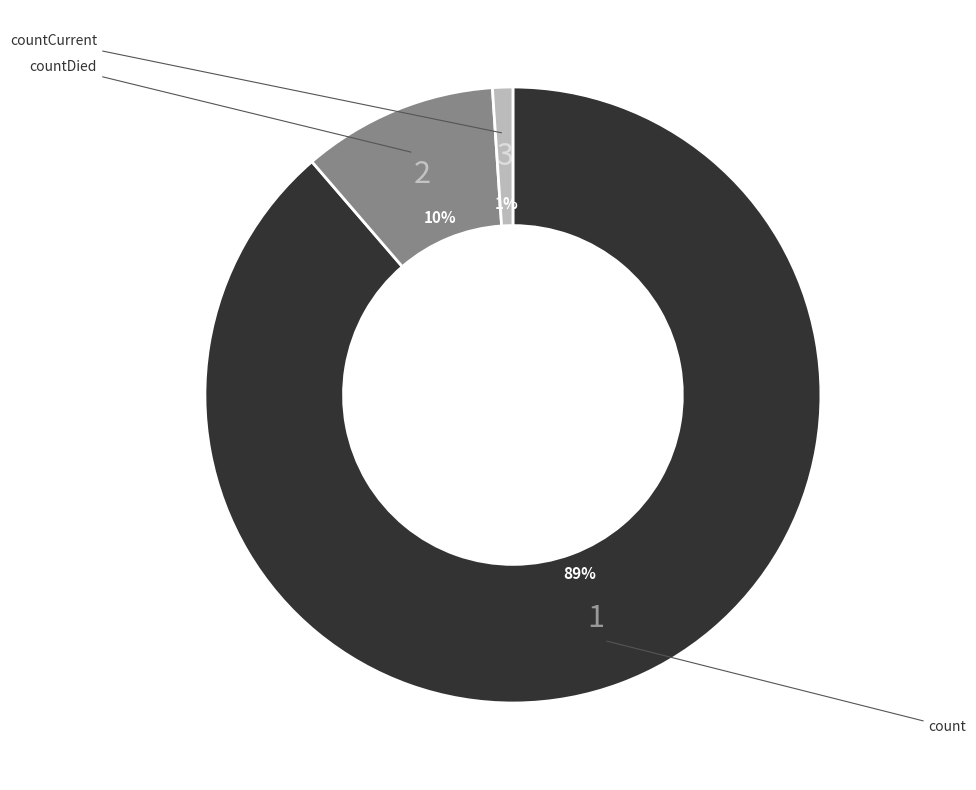

Does any single category account for the majority?

Yes